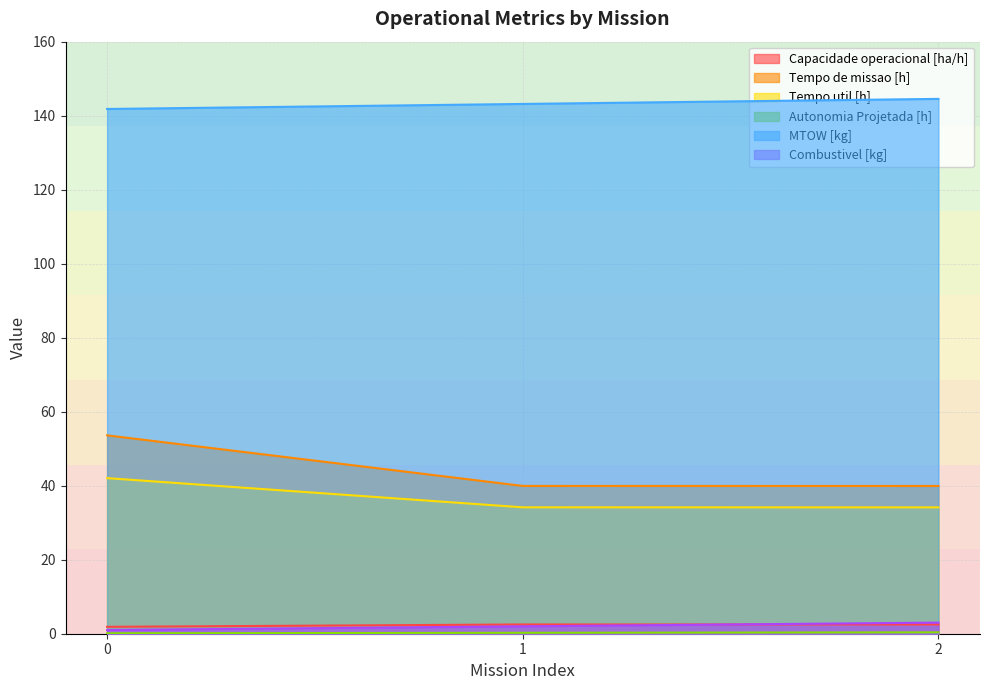

True or false: Capacidade operacional [ha/h] has a value of 2.5 at 1.

True